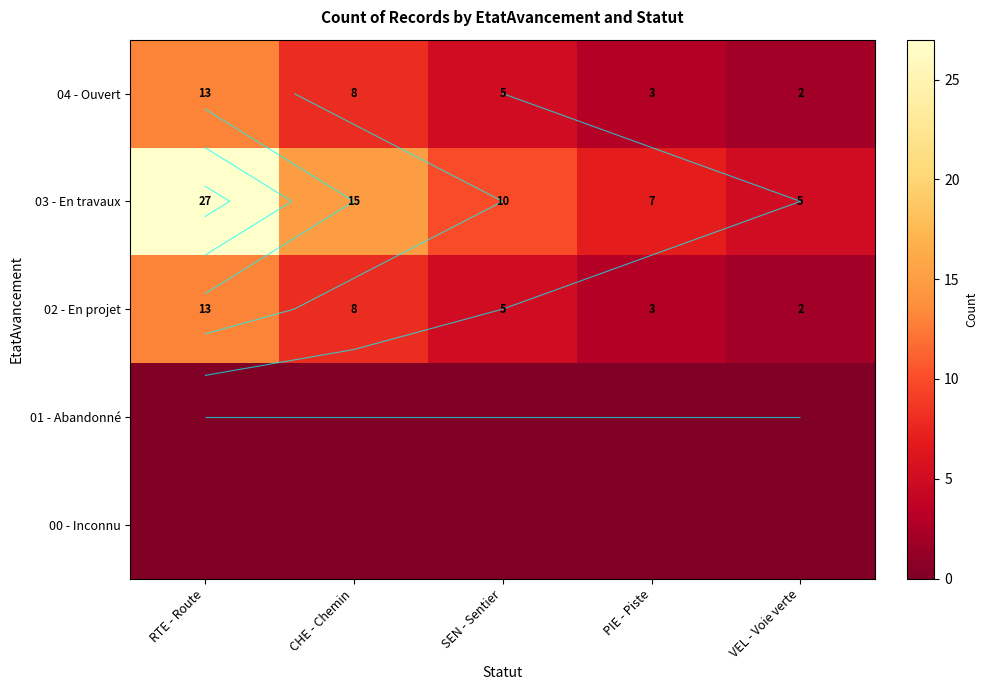

How many series are shown in this chart?

5